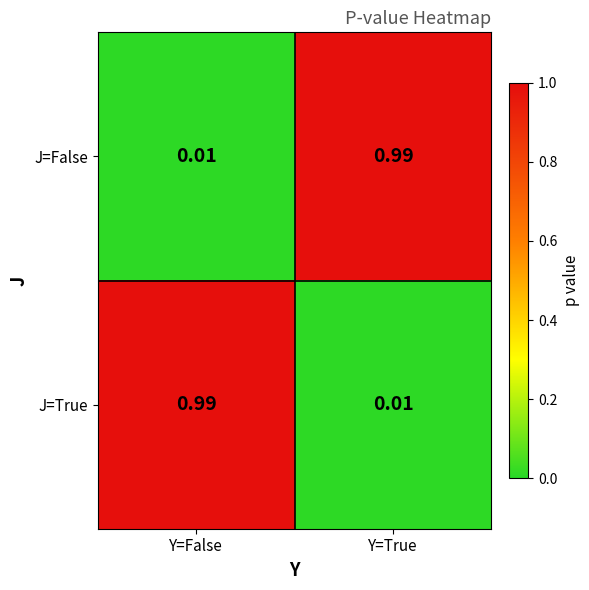

Which category has the lowest value in the J=False series?

Y=False